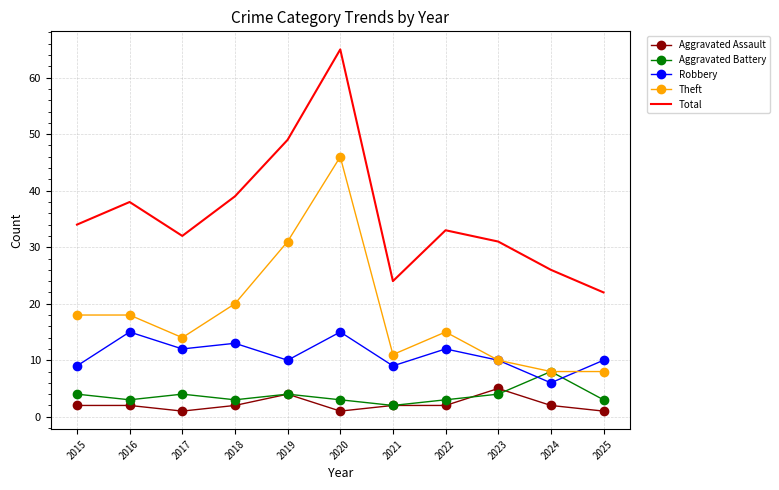

True or false: Theft and Robbery intersect in this chart.

True